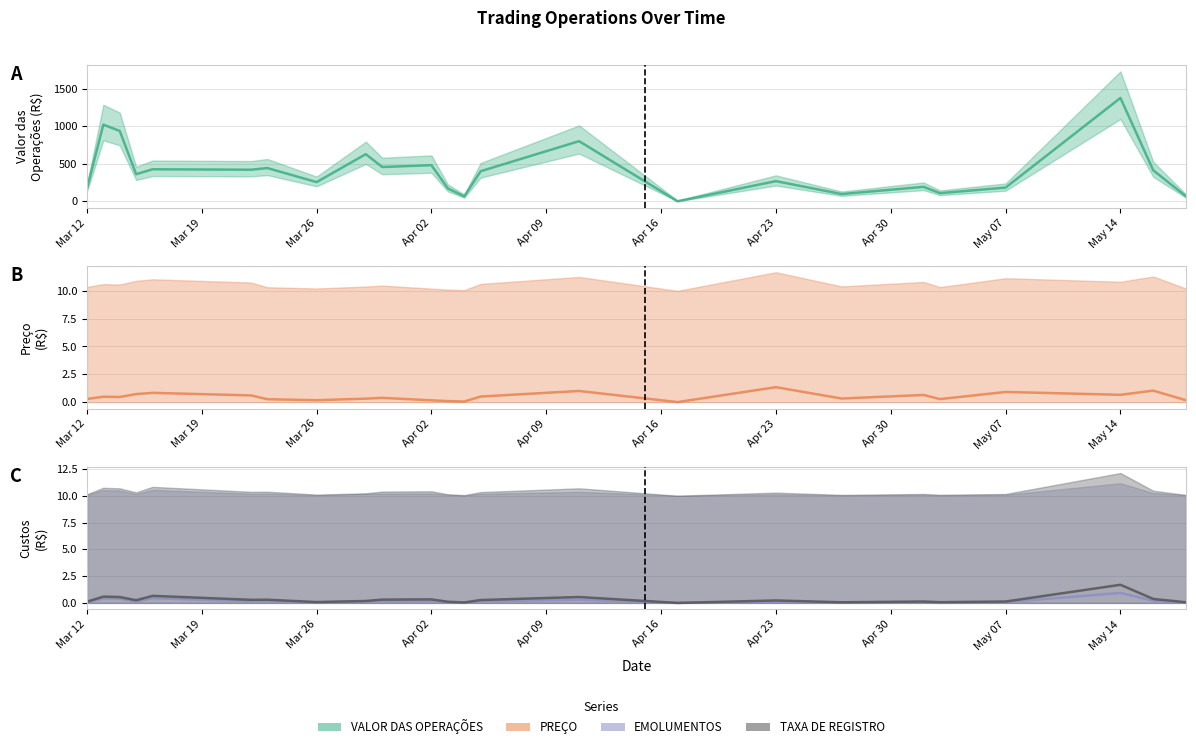

At Apr 02, list the series in order from smallest to largest.

PREÇO, EMOLUMENTOS, TAXA DE REGISTRO, VALOR DAS OPERAÇÕES